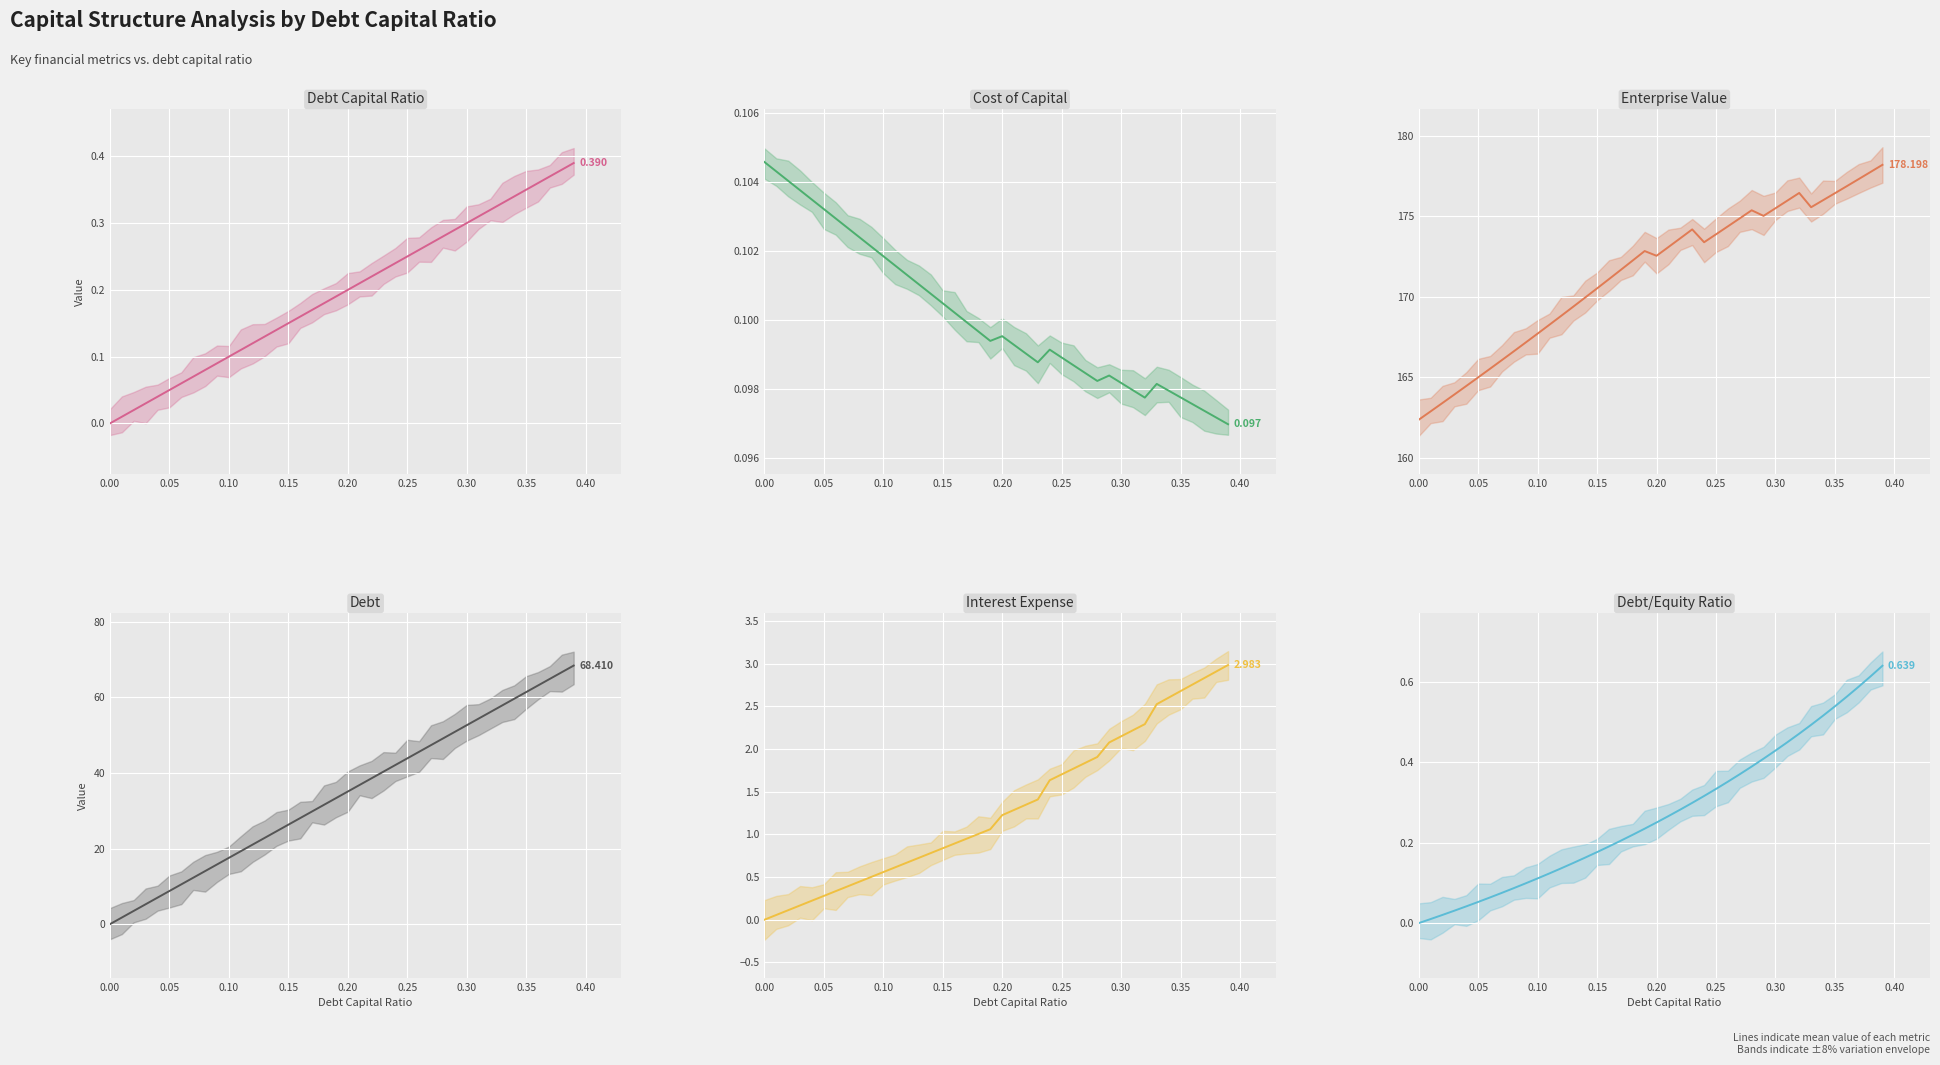

Rank the series by their maximum value, from lowest to highest.

Cost of Capital (mean), Debt Capital Ratio (mean), Debt/Equity Ratio (mean), Interest Expense (mean), Debt (mean), Enterprise Value (mean)